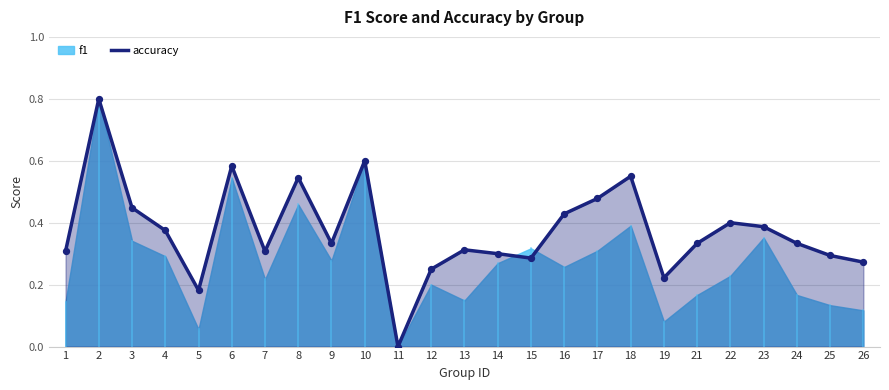

What is the maximum value for accuracy?

0.8